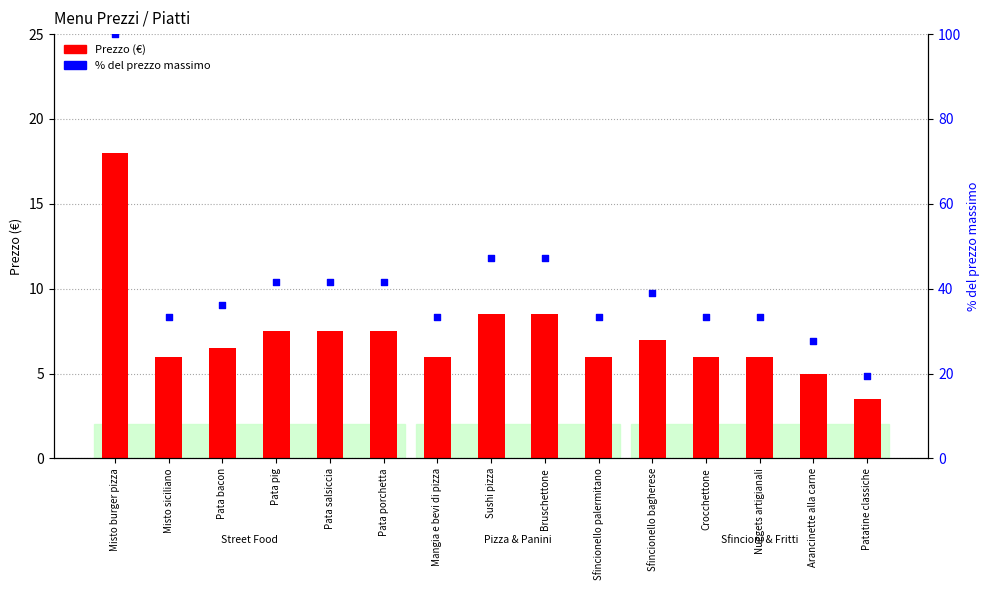

Is the value of Prezzo (€) at Mangia e bevi di pizza greater than the value of % del prezzo massimo at Sushi pizza?

No